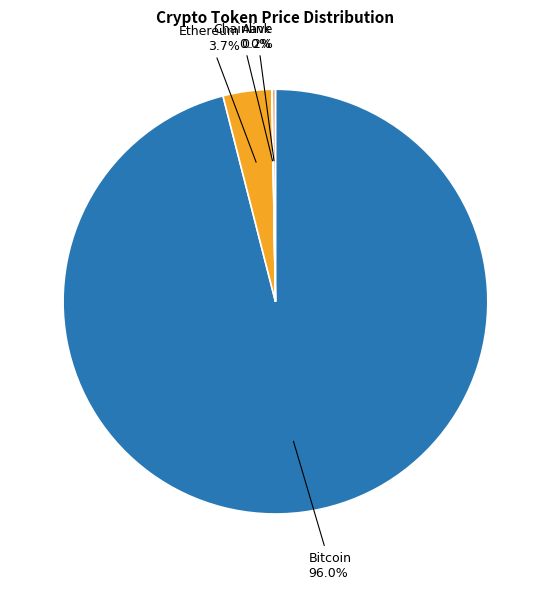

Is there a majority slice in this chart?

Yes